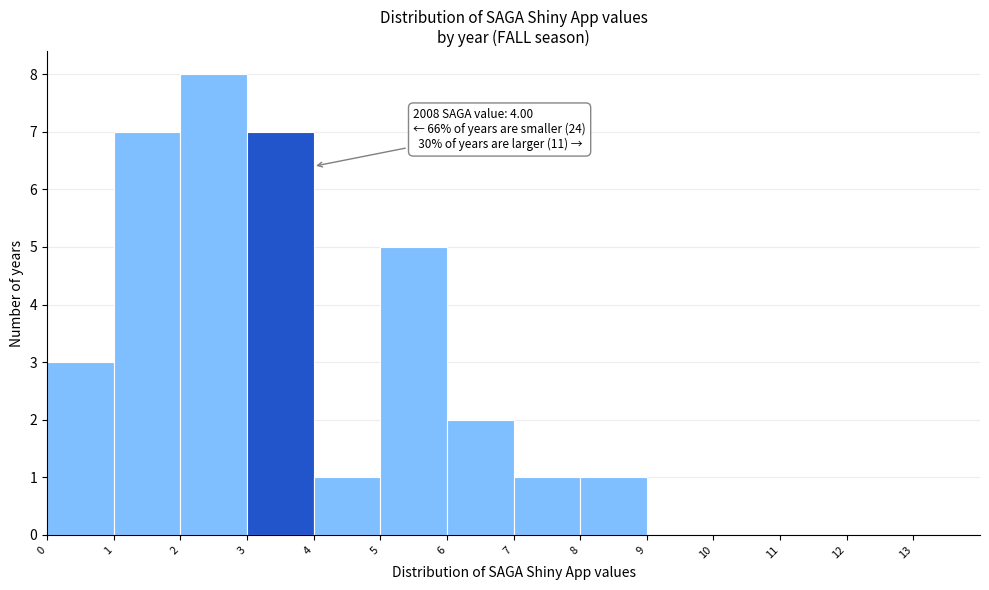

Which range on the x-axis has the tallest bar?

2 to 3